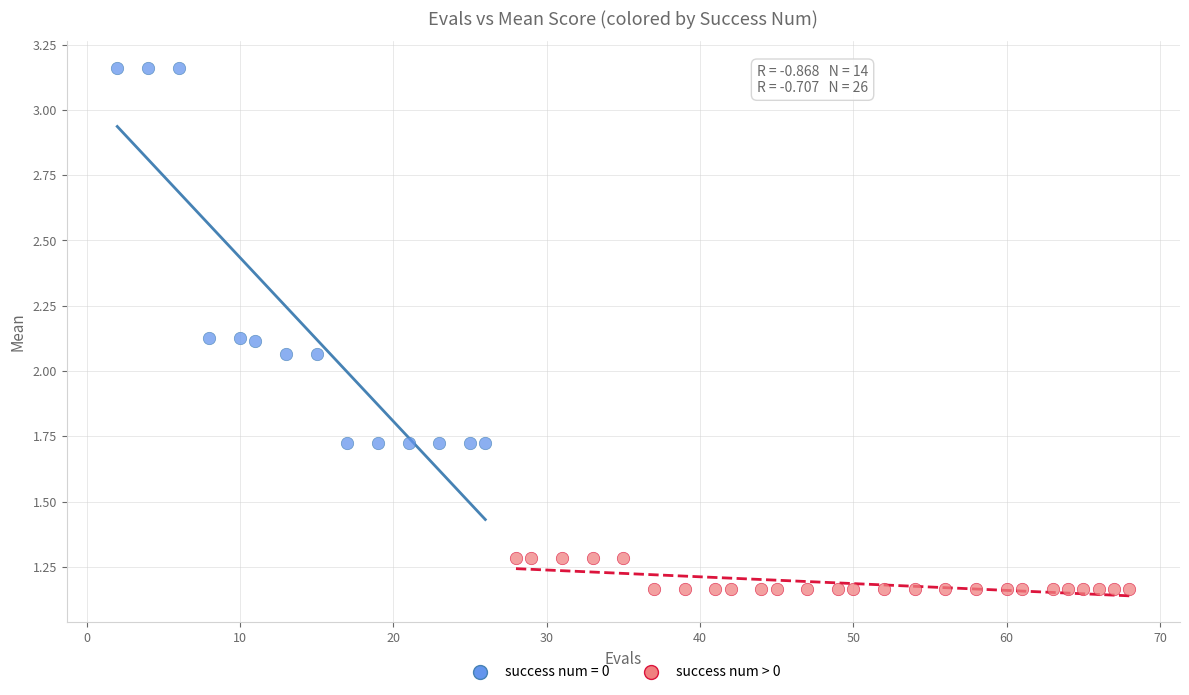

Which series reaches the maximum Y coordinate?

success num = 0